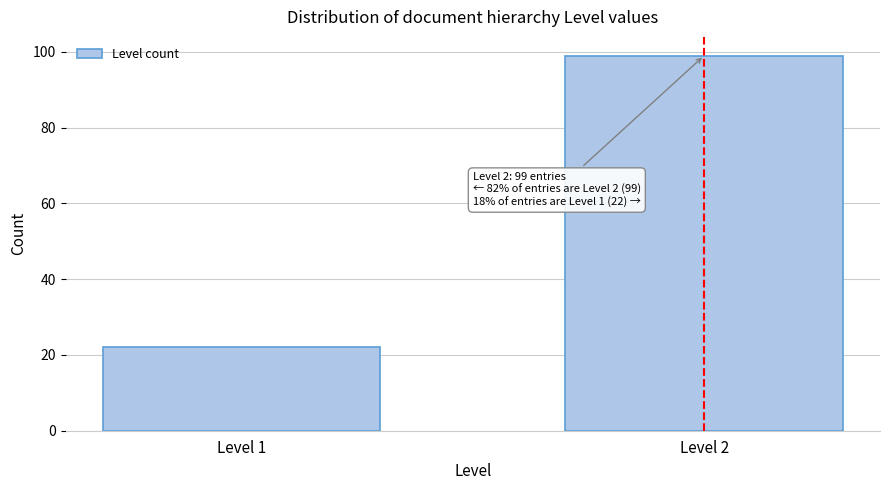

Reading right to left, transcribe all the data shown in this chart.

Level 2=99	Level 1=22